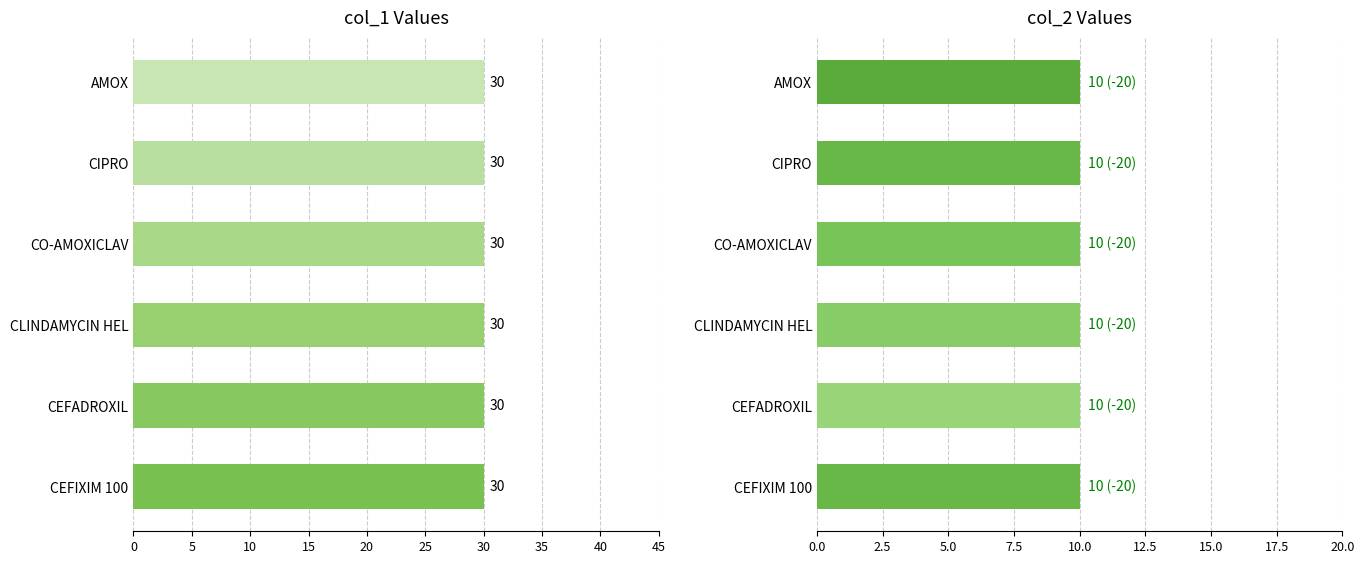

Is it true that col_3 equals 5050 at CEFIXIM 100?

False